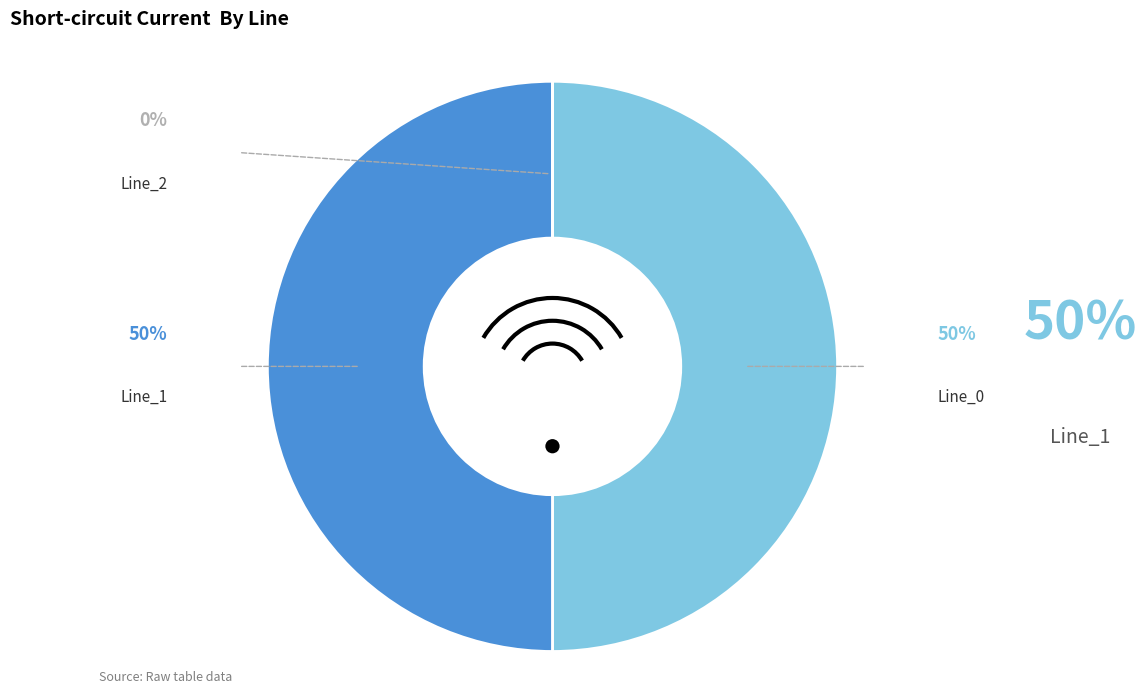

Which slice is the smallest?

Line_2